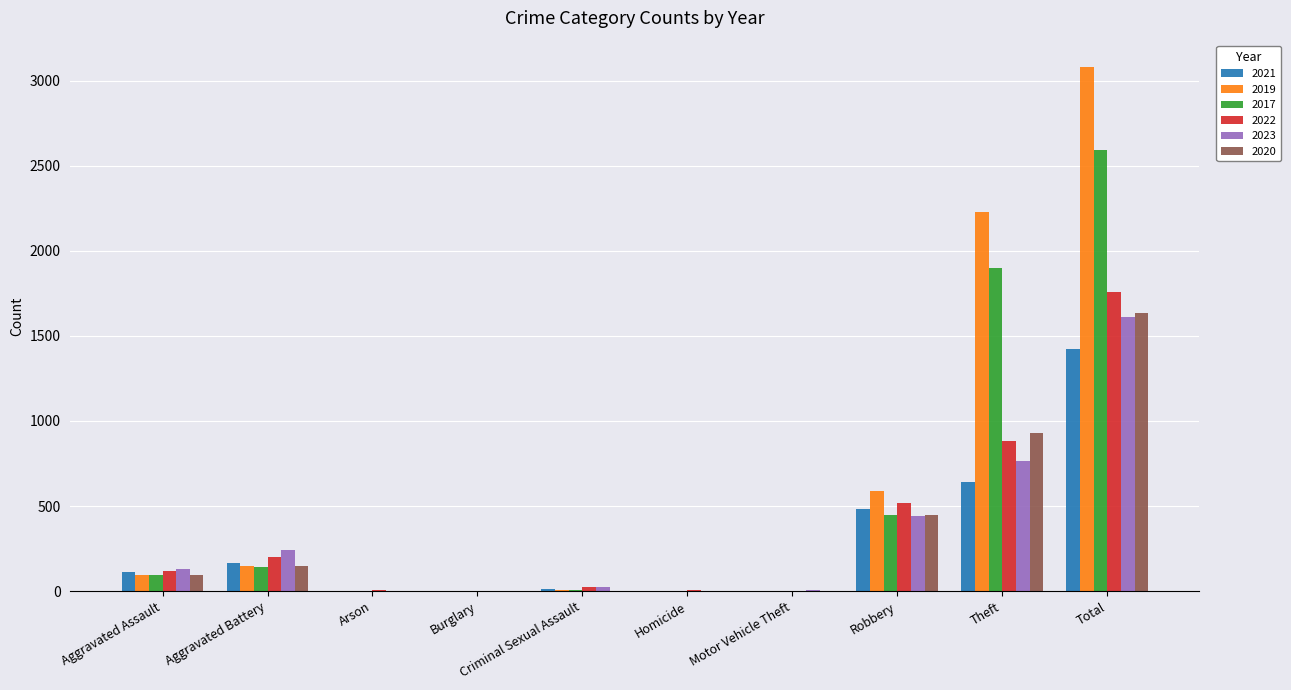

Is it true that 2021 equals 908 at Total?

False